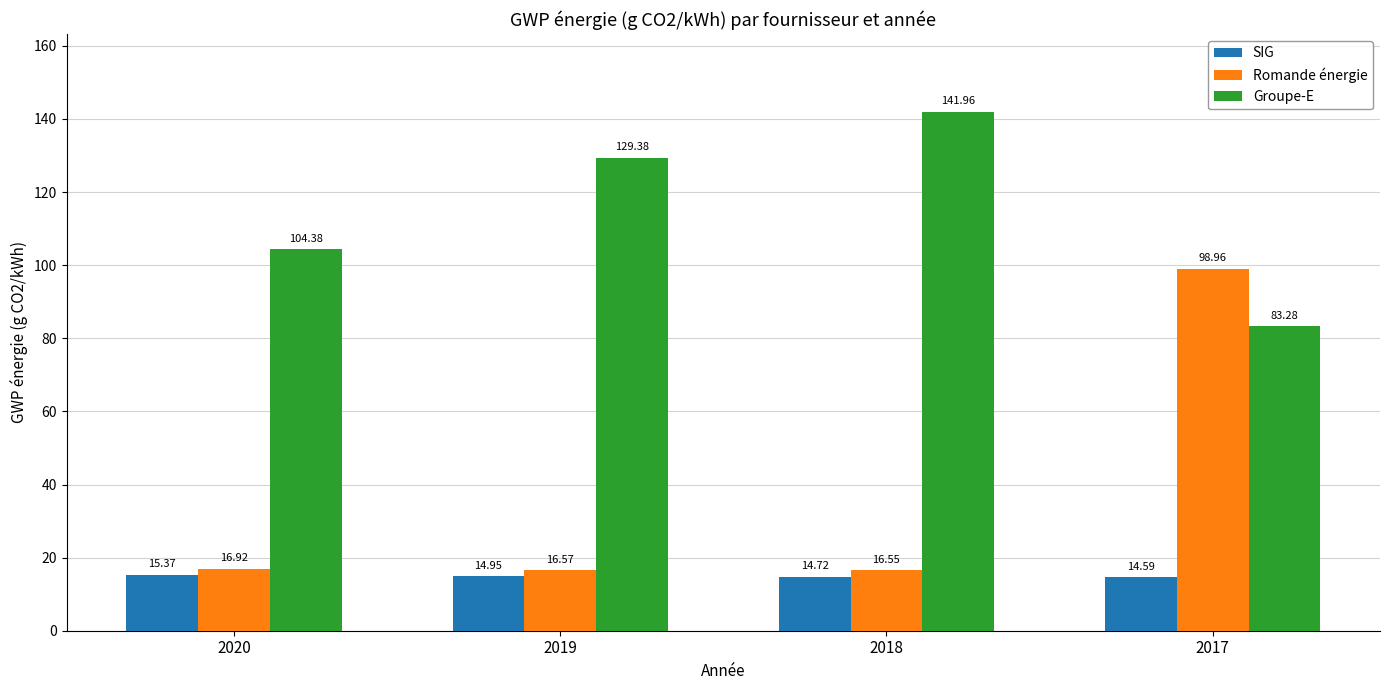

What is the sum of the SIG values at 2020 and 2017?

30.0